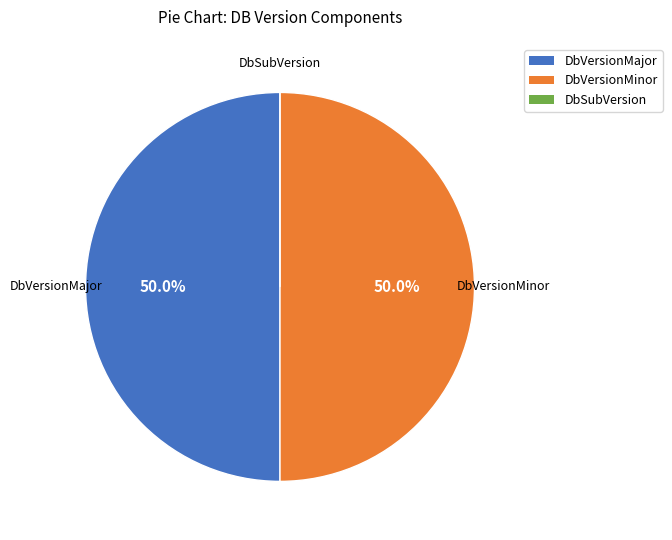

Approximately how many times larger is the value at DbVersionMajor compared to DbVersionMinor?

1.0